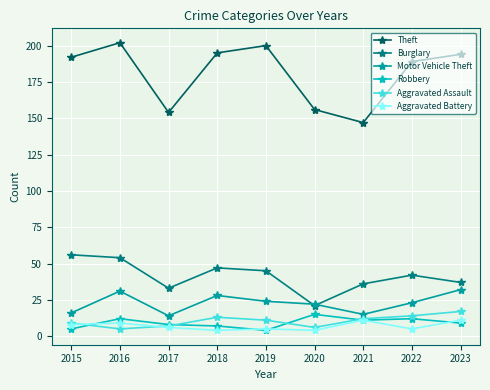

True or false: Aggravated Battery and Theft cross at least once.

False